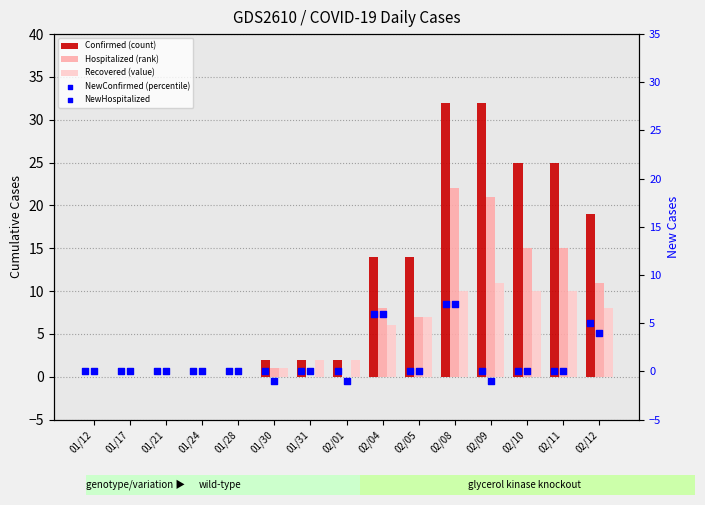

Which series reaches the minimum Y coordinate?

NewHospitalized